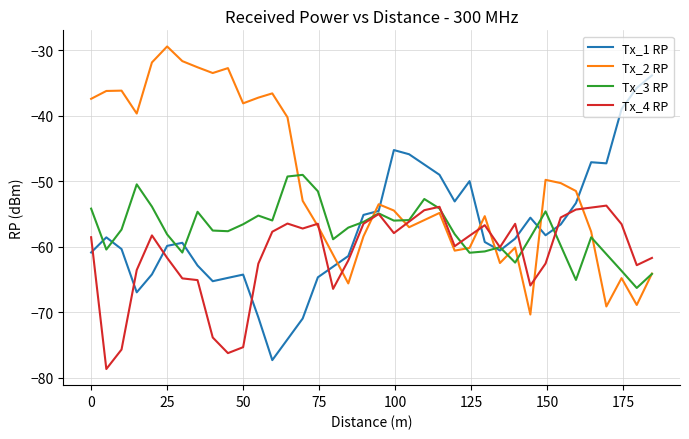

What are all the series names shown in the legend?

Tx_1 RP, Tx_2 RP, Tx_3 RP, Tx_4 RP